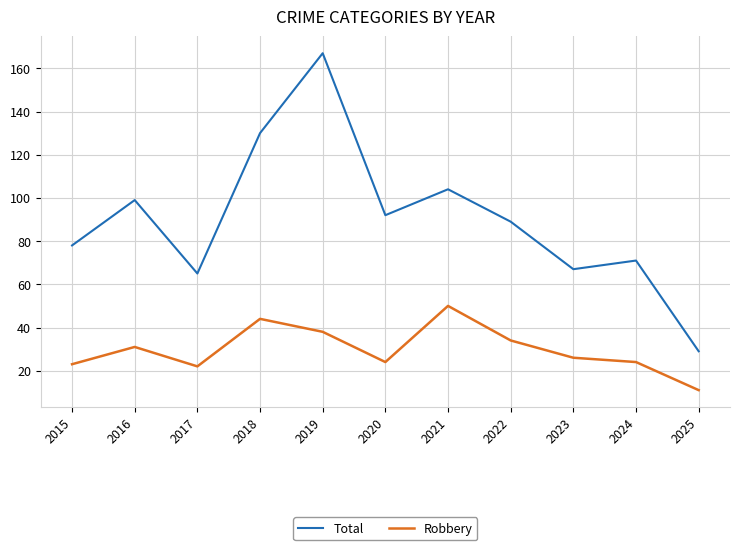

What value does the Total series have at 2023?

67